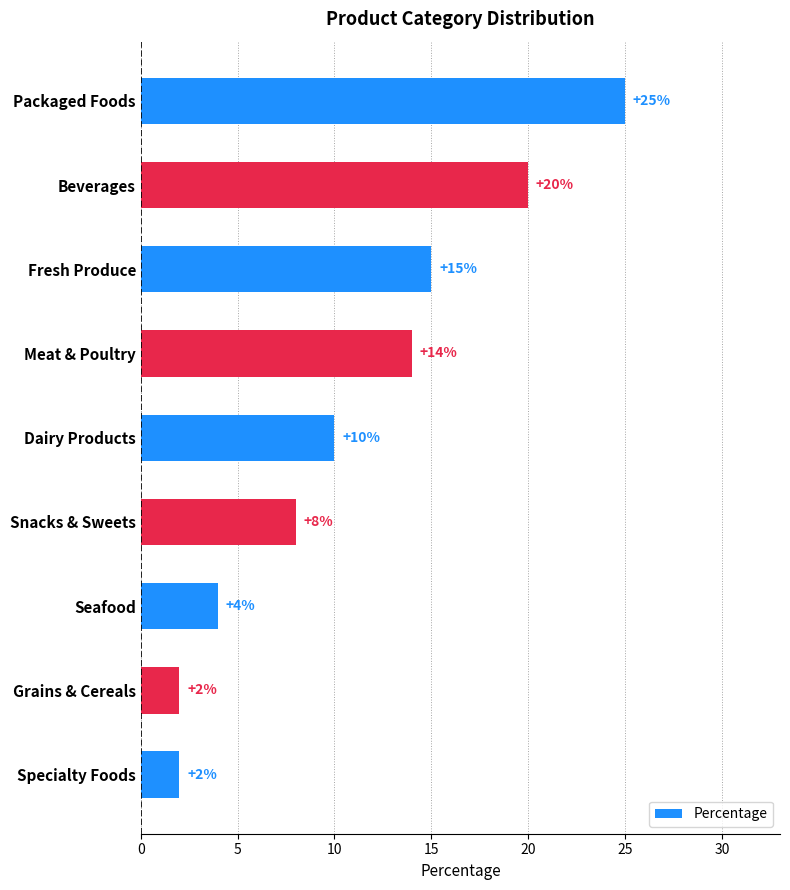

Is it true that the value at Meat & Poultry is 3?

False